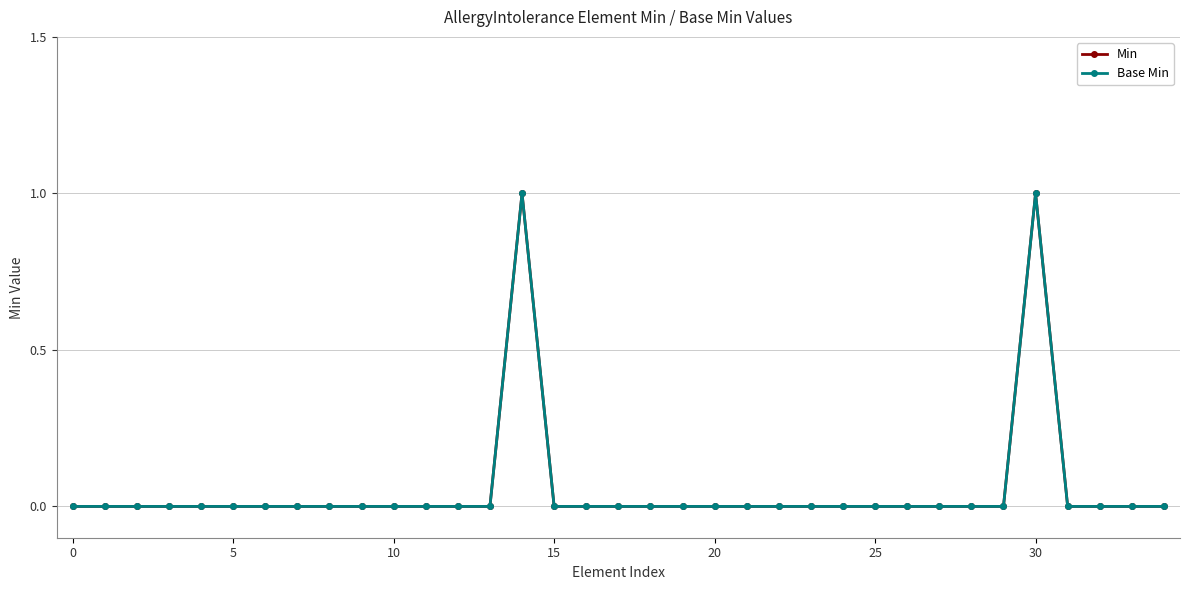

At which category does the chart reach its peak across all series?

14